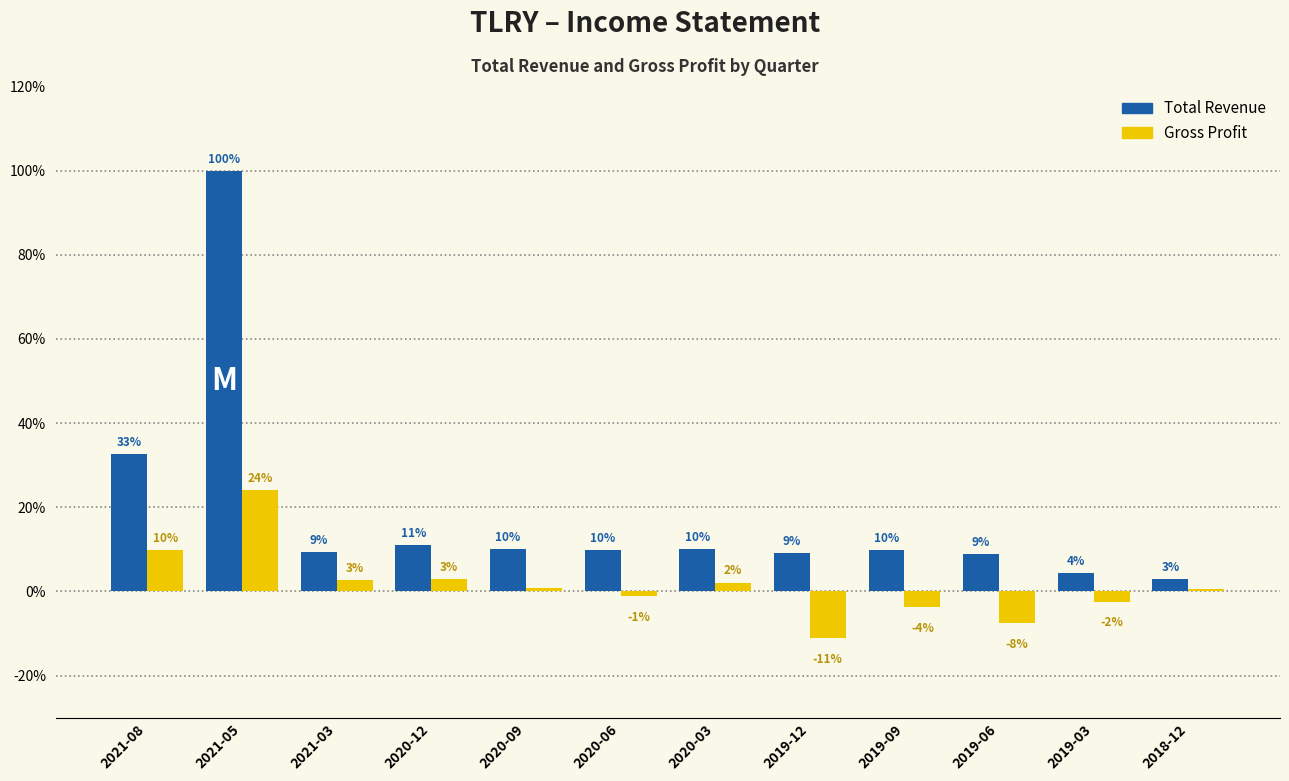

Which series has the largest total across all categories?

Total Revenue